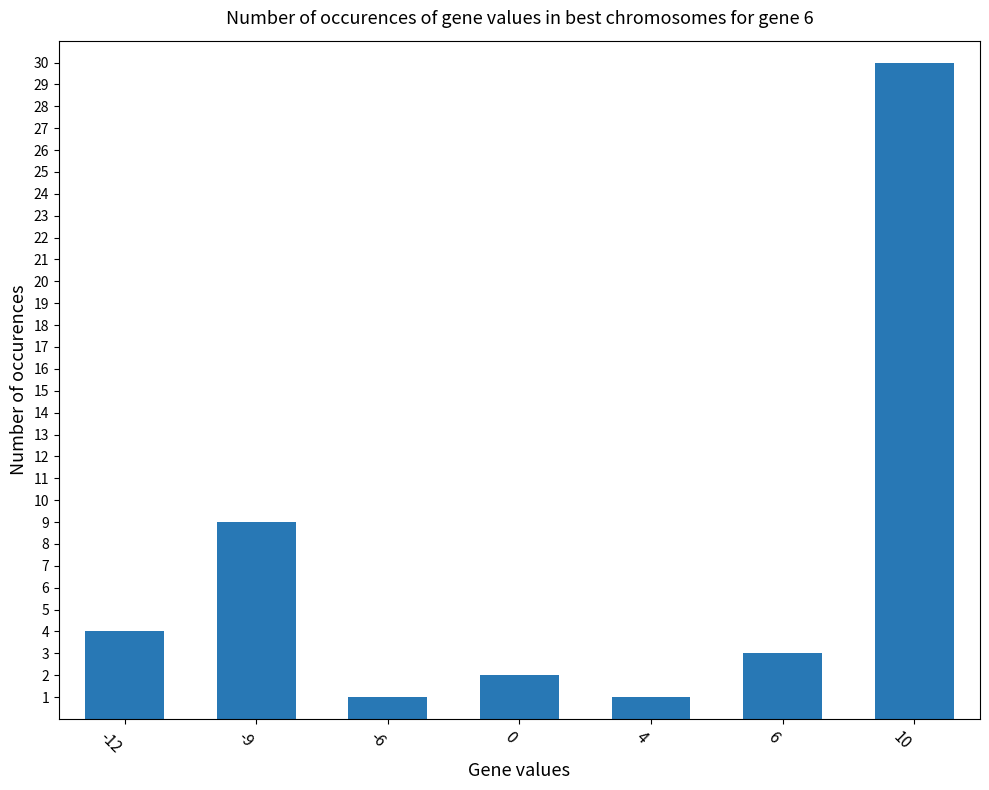

Reading left to right, transcribe all the data shown in this chart.

4	9	1	2	1	3	30